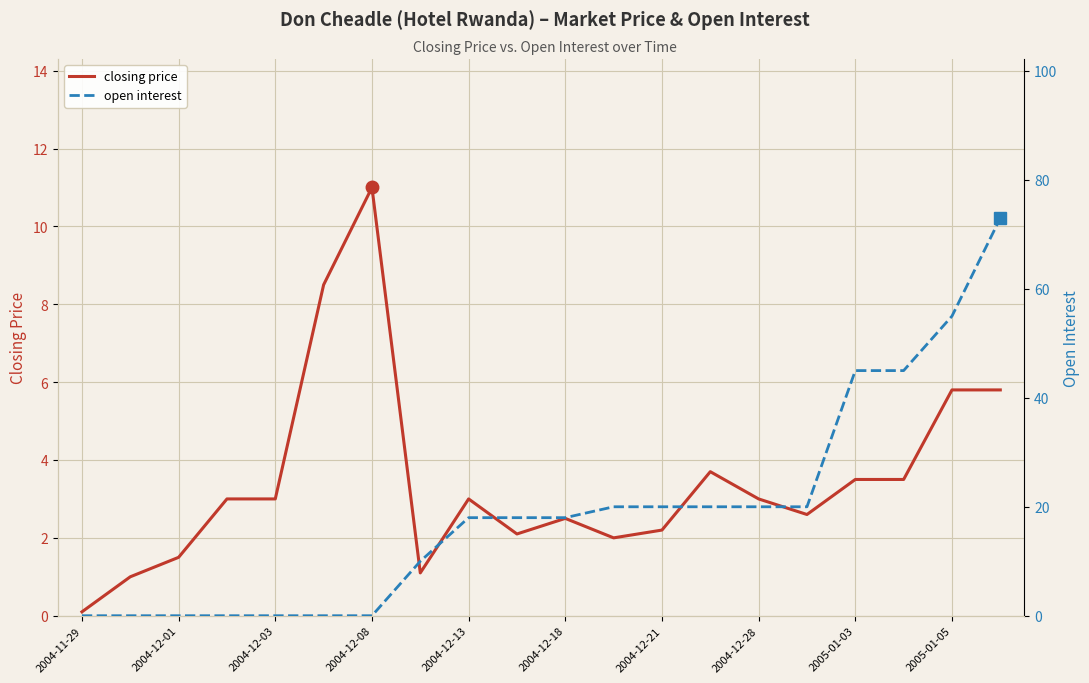

At which label does closing price reach its minimum?

2004-11-29